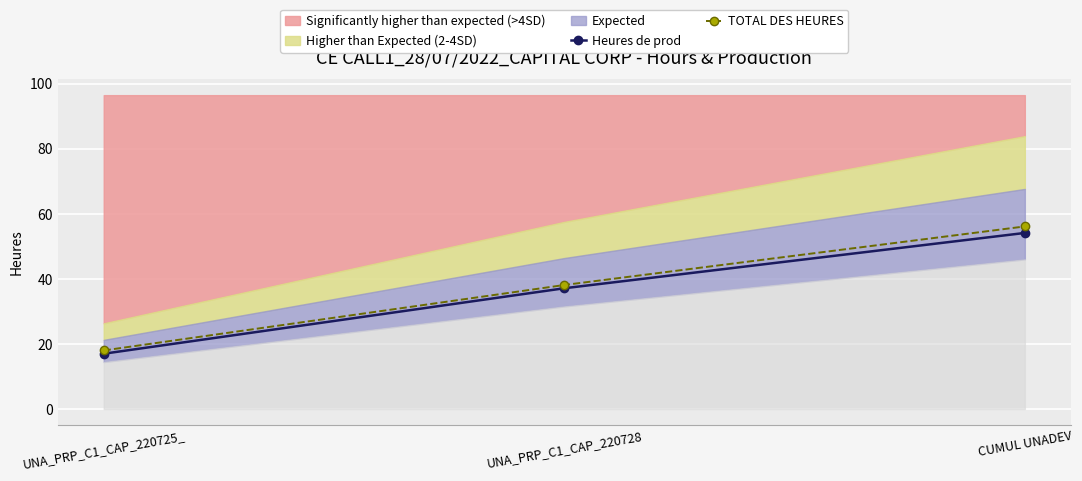

What position from the left is UNA_PRP_C1_CAP_220725_?

1